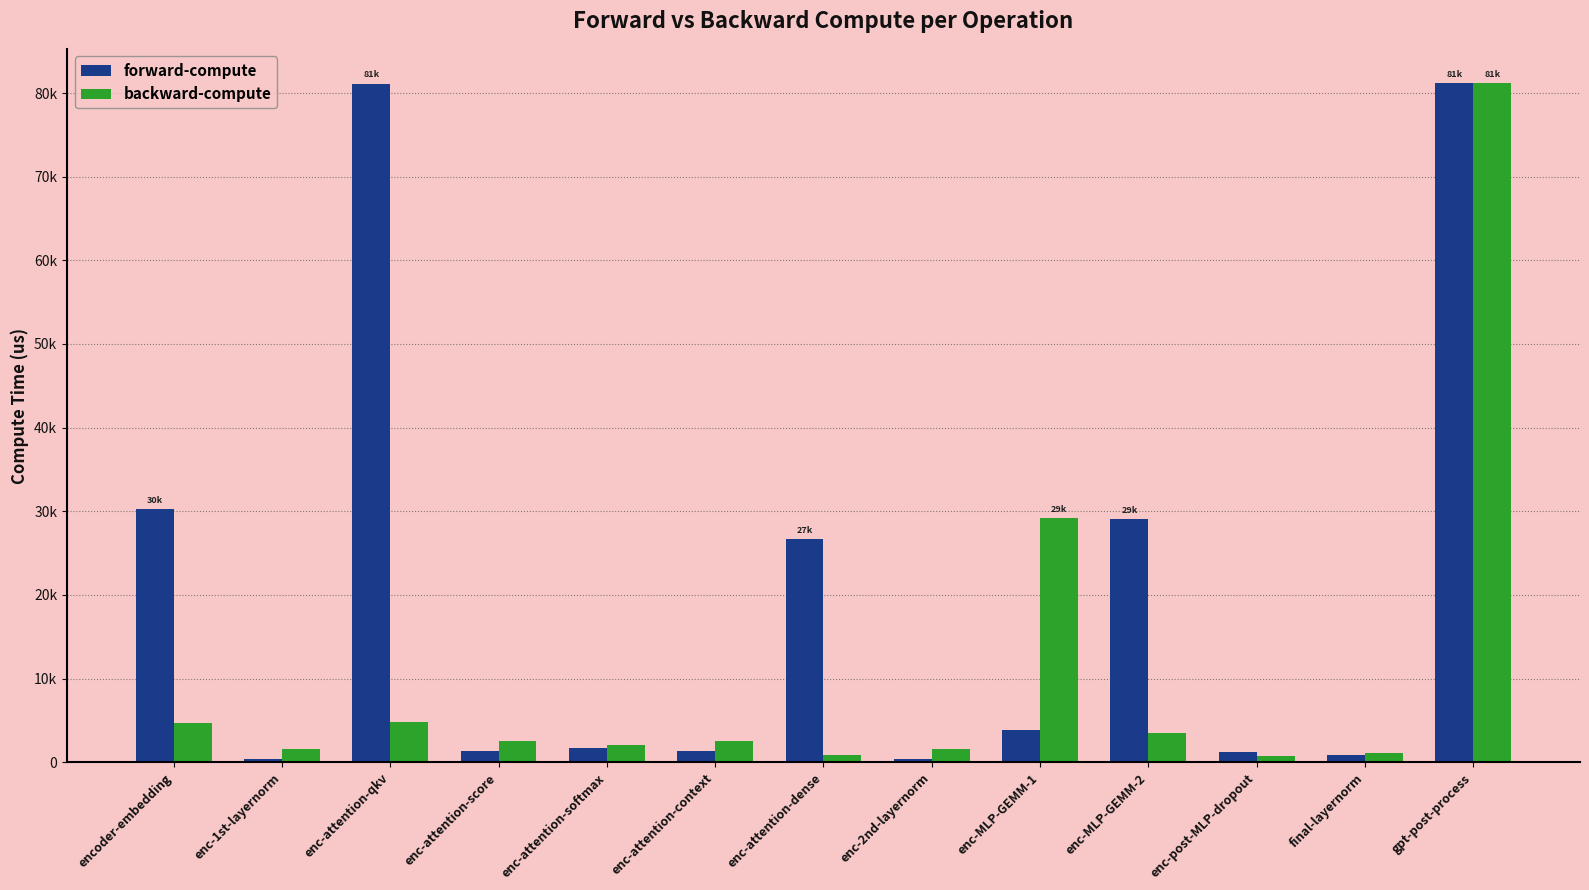

What is the difference between the highest and lowest values at encoder-embedding?

25626.8